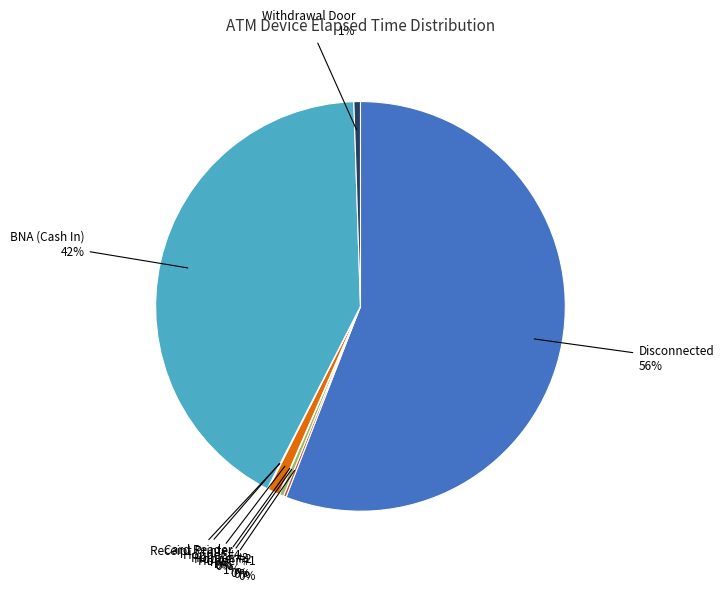

Is it true that Hopper #4 is 11% of the pie?

False